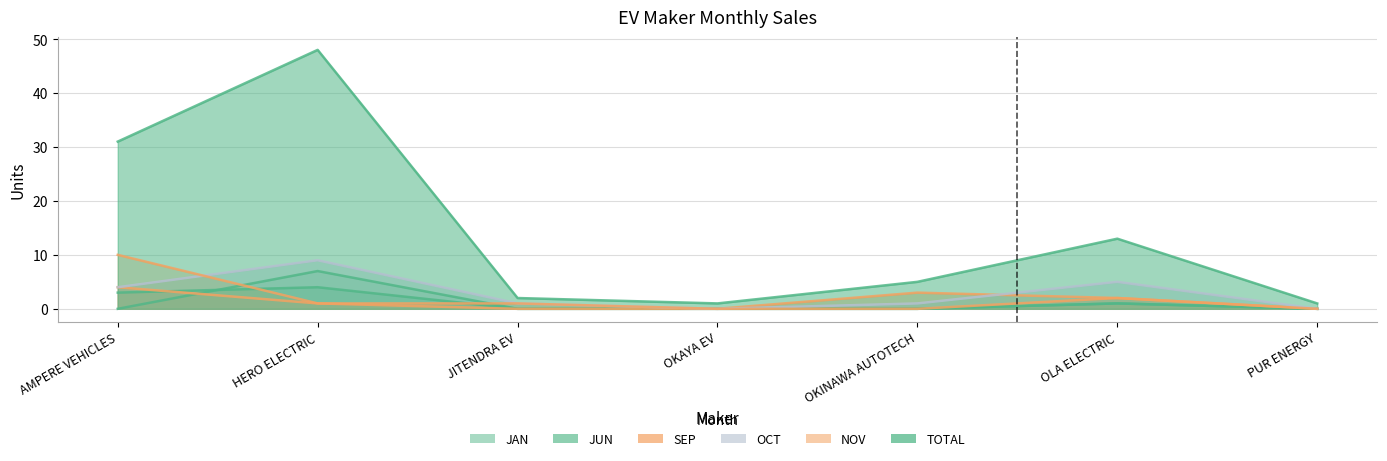

Is the value of JAN at OKAYA EV greater than the value of JUN at OLA ELECTRIC?

No